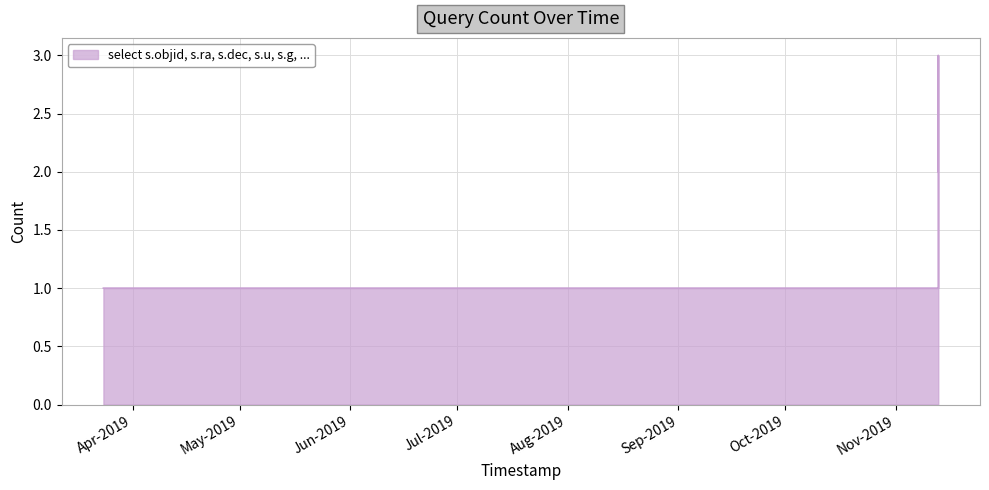

What is the minimum value shown in the chart?

1